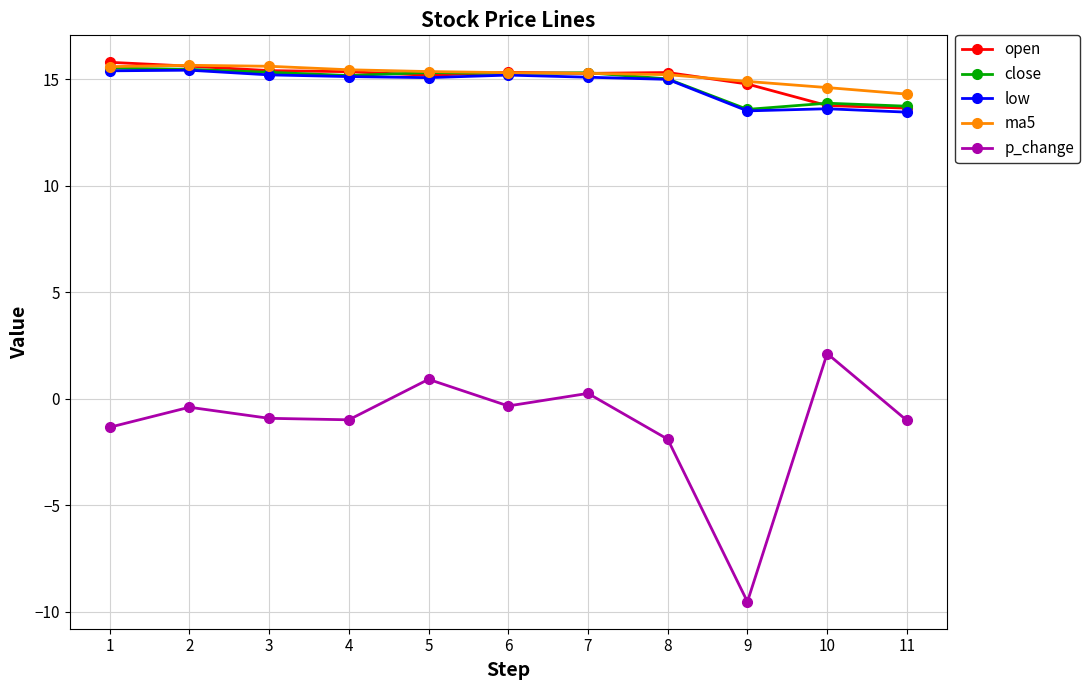

How many distinct data groups are displayed?

5